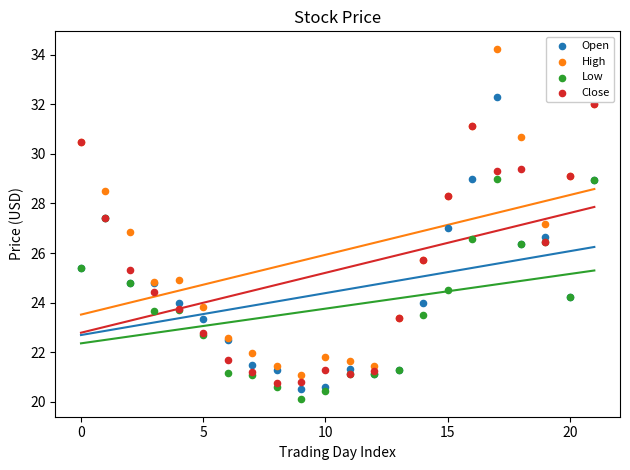

What are all the series names shown in the legend?

Open, High, Low, Close